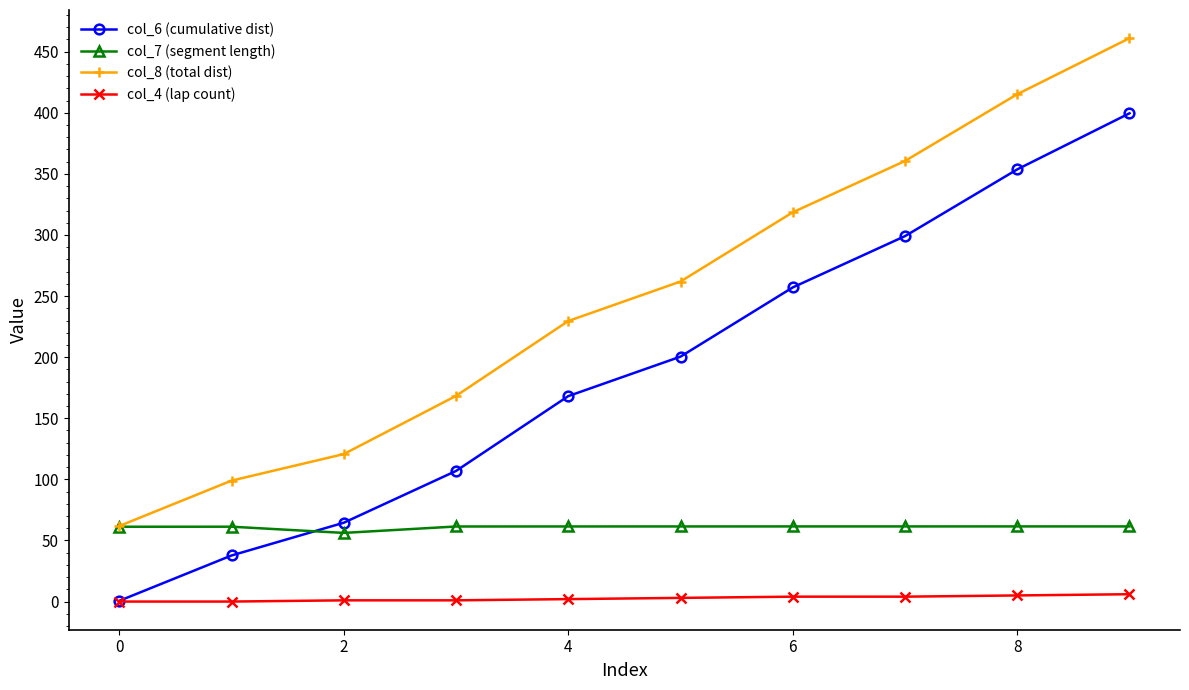

How many data points does each series have?

10